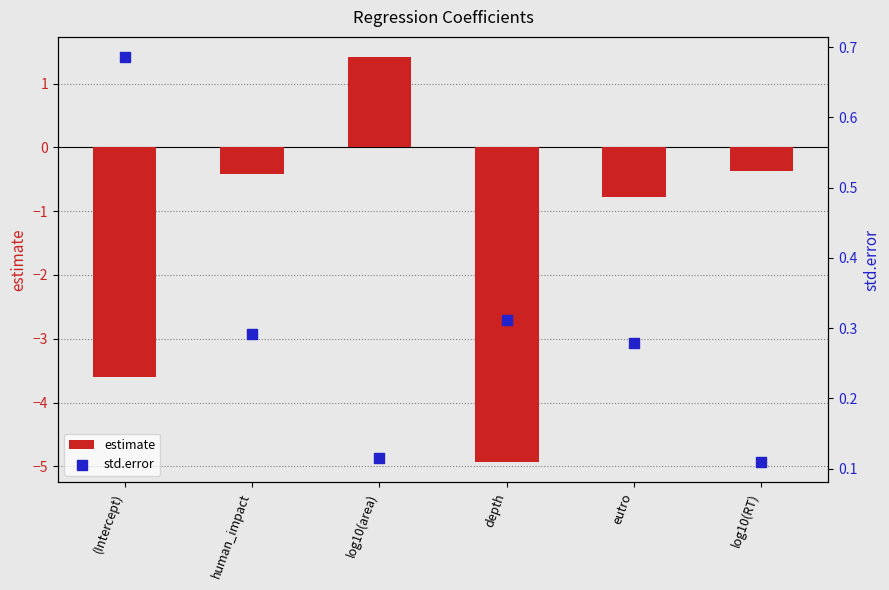

At which category is the sum across all series the highest?

log10(area)